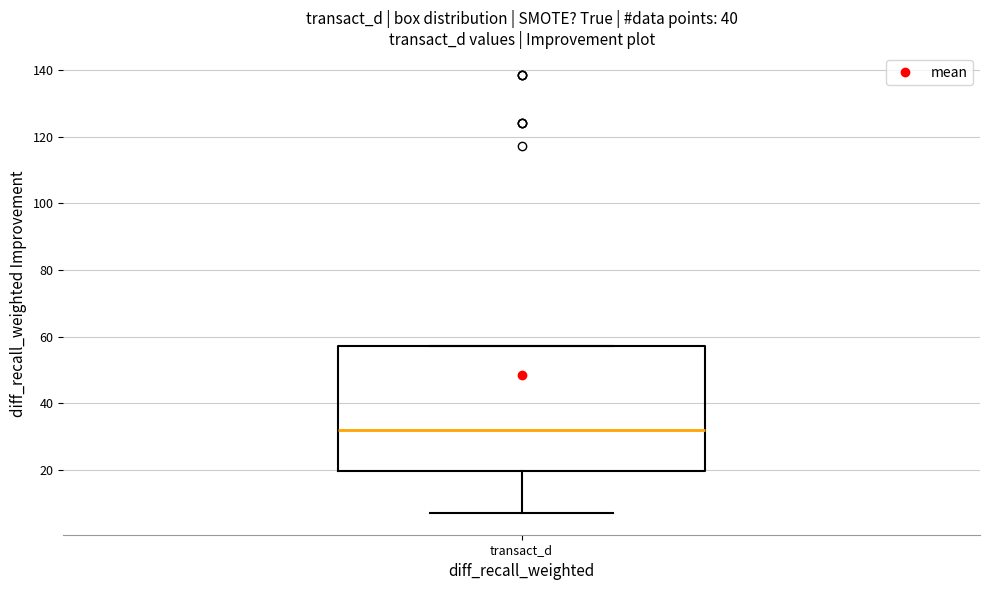

Read this box plot against the y-axis: the position of the median line, the range covered by the box, and the ends of both whiskers. The values are not printed on the chart, so give them approximately, as read against the axis.

median 32, box 20 to 58, whiskers 8 to 58